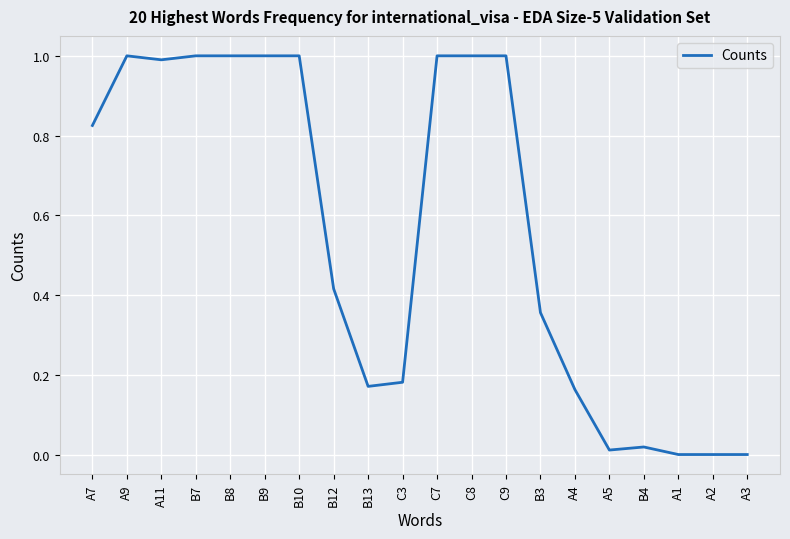

What position from the left is C3?

10